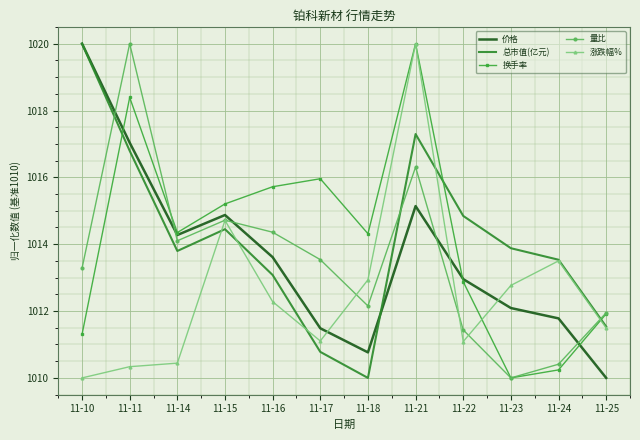

The 换手率 series shows 1012.9 at 11-22. True or false?

True